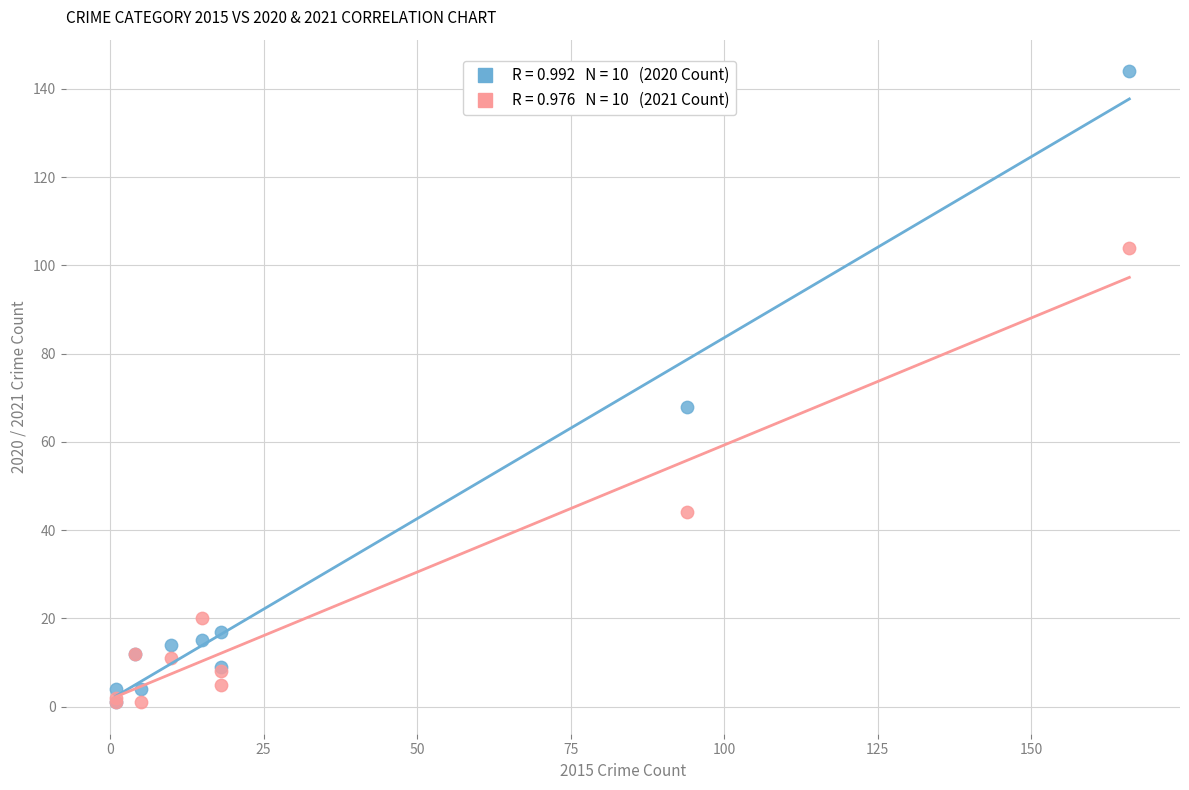

Across all series, what Y value is closest to 72?

68